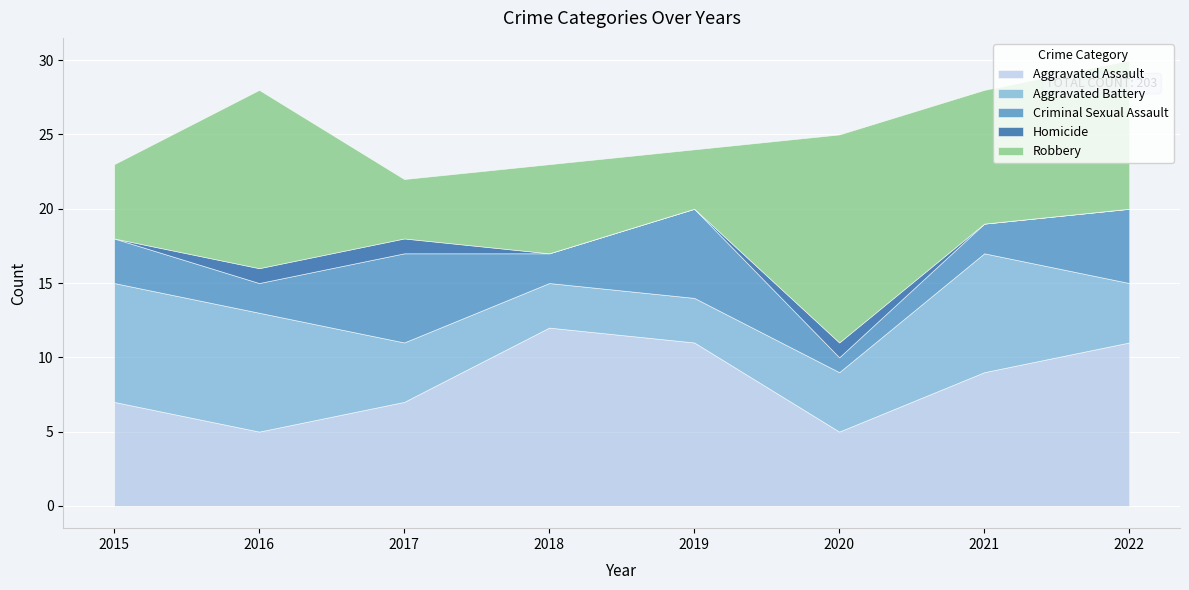

At which category does Aggravated Assault reach its first local peak?

2018